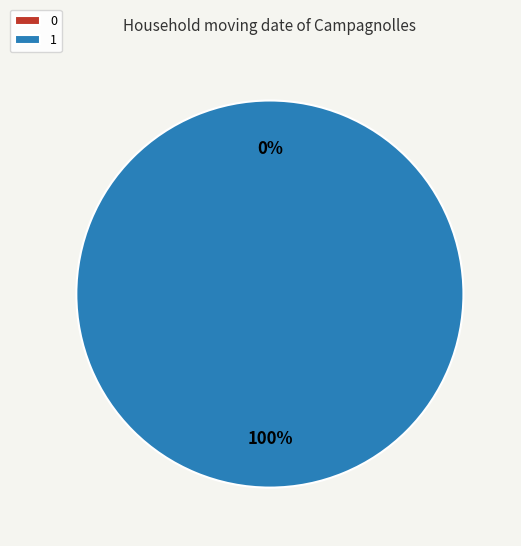

Which slice represents more than half of the pie?

1